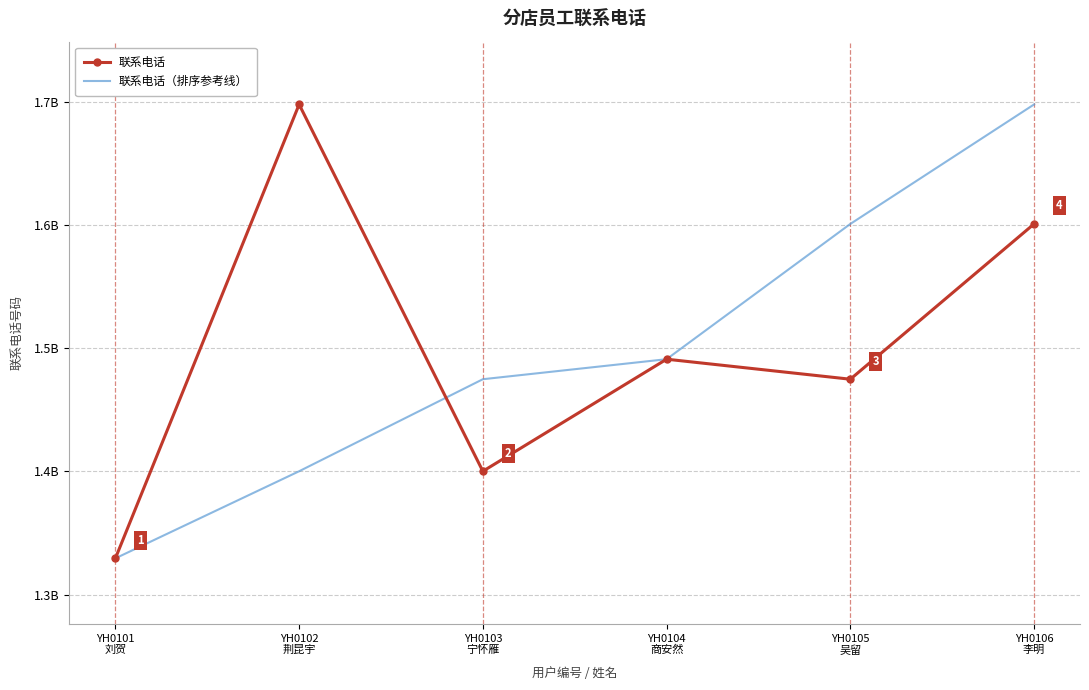

At YH0104
商安然, list the series in order from smallest to largest.

联系电话, 联系电话（排序参考线）